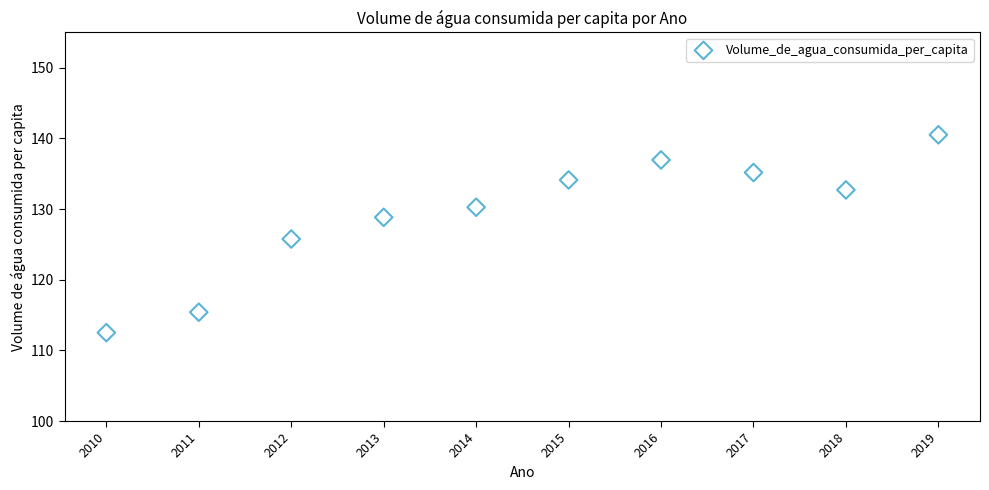

What is the average X value?

2014.5